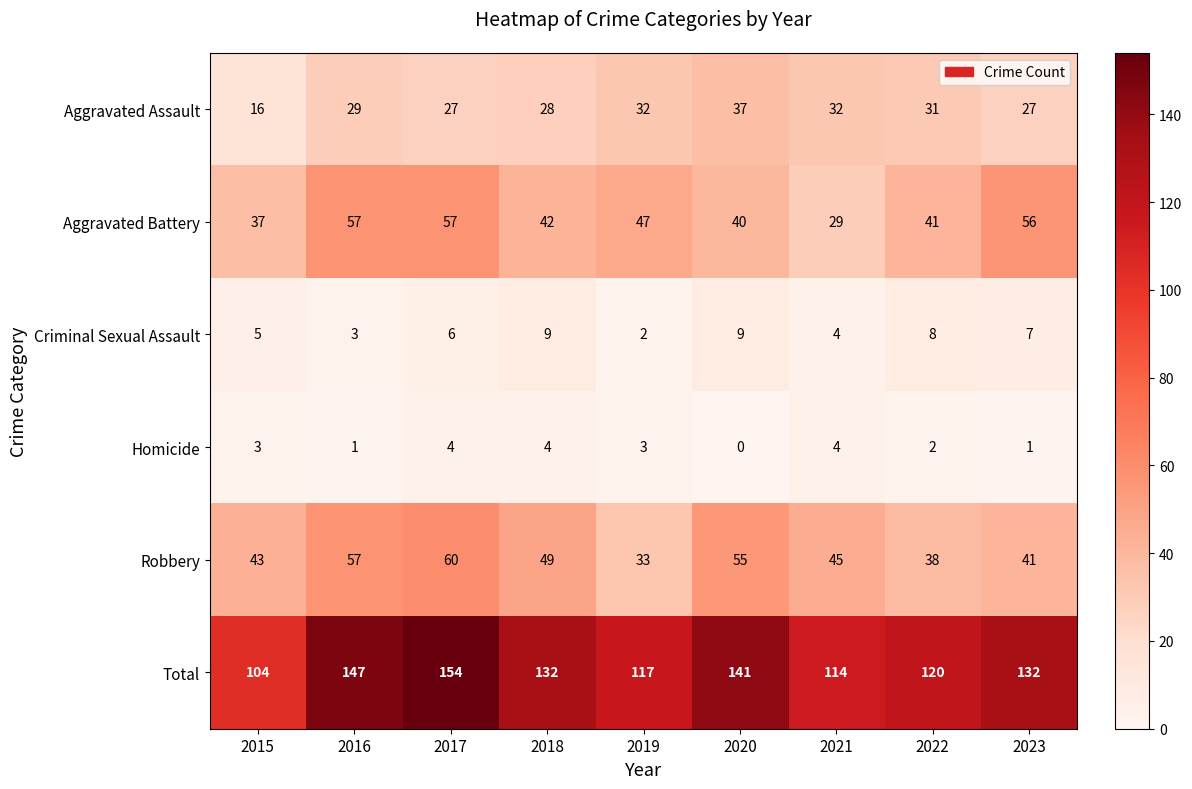

At which label is Robbery closest to 46?

2021